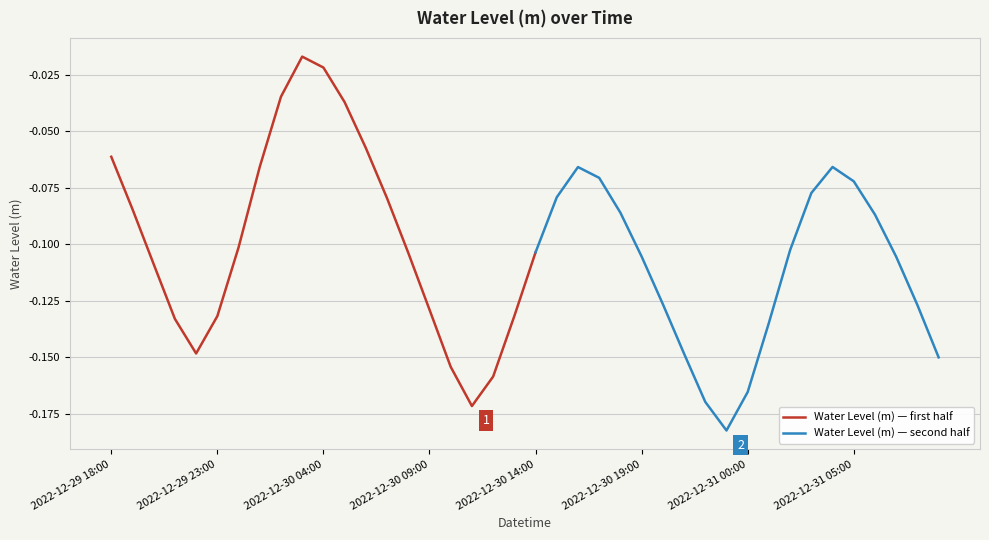

What is the sum of all values?

-4.2